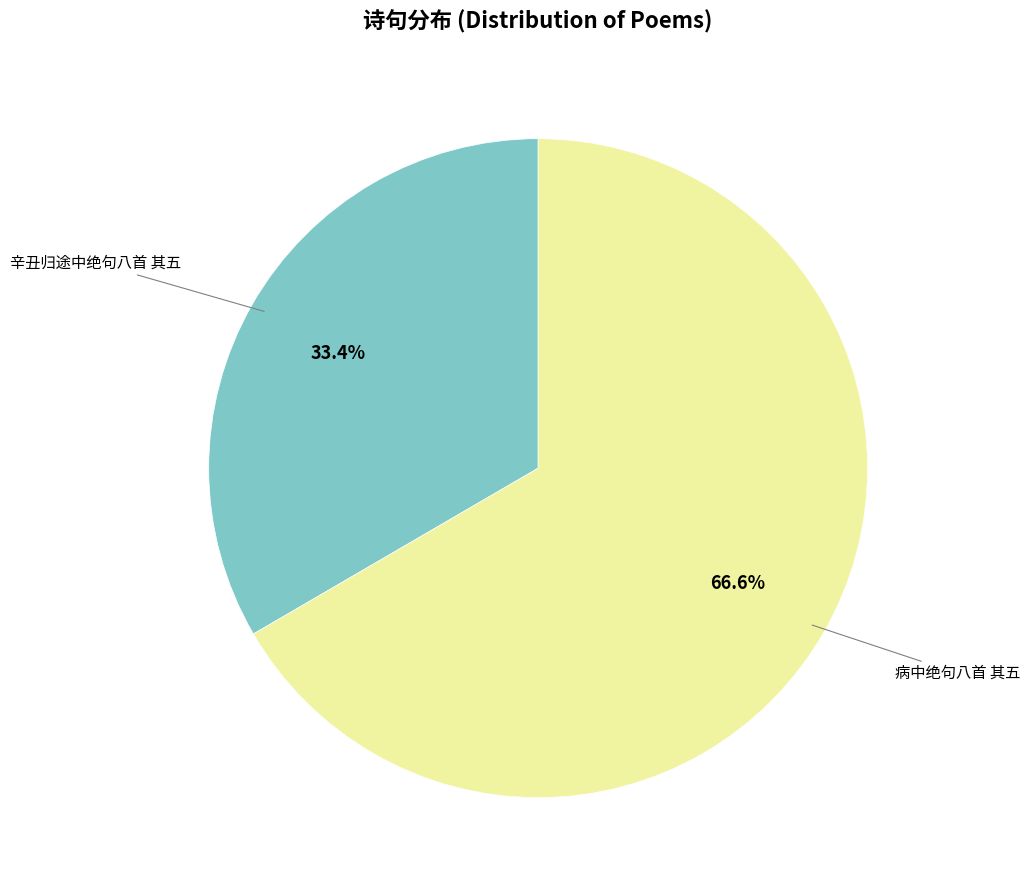

To the nearest percent, what percentage of the pie is 病中绝句八首 其五?

67%